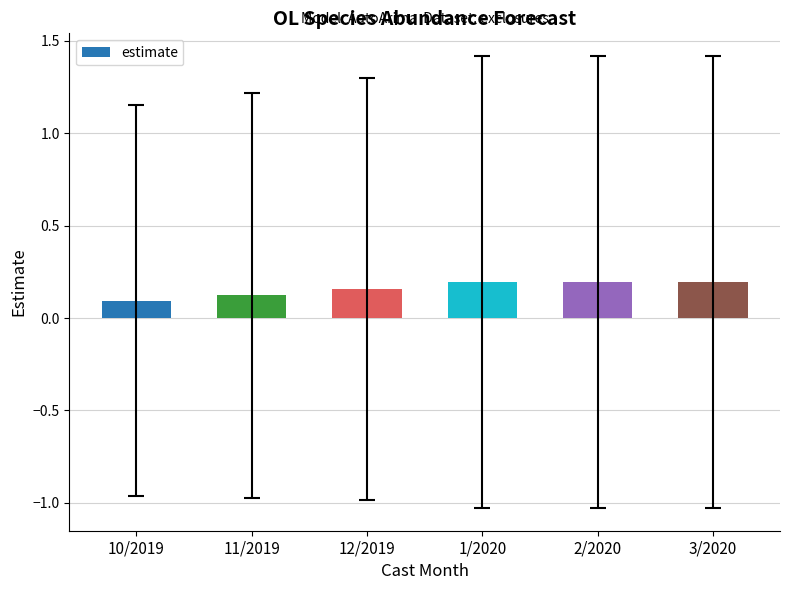

What is the label of the 5th bar from the left?

2/2020